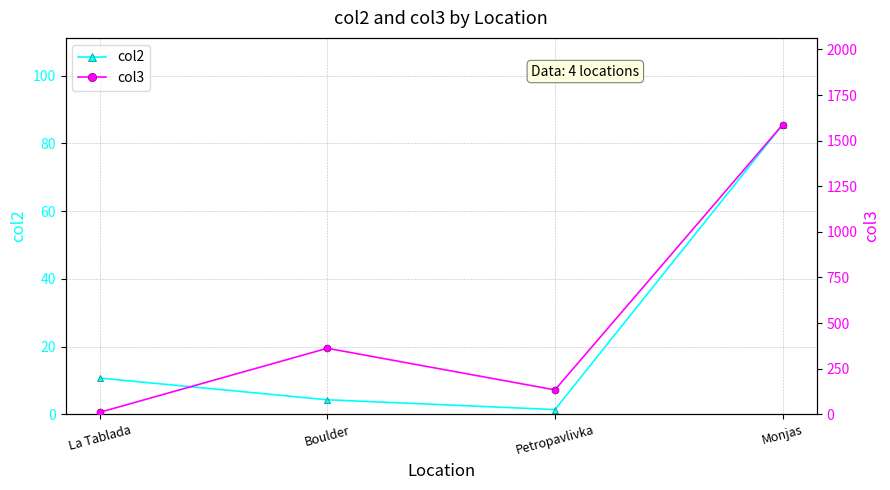

Reading left to right, what are all the values shown in this chart?

col2: 10.7	4.3	1.4	85.5
col3: 11.0	362.0	134.0	1587.0